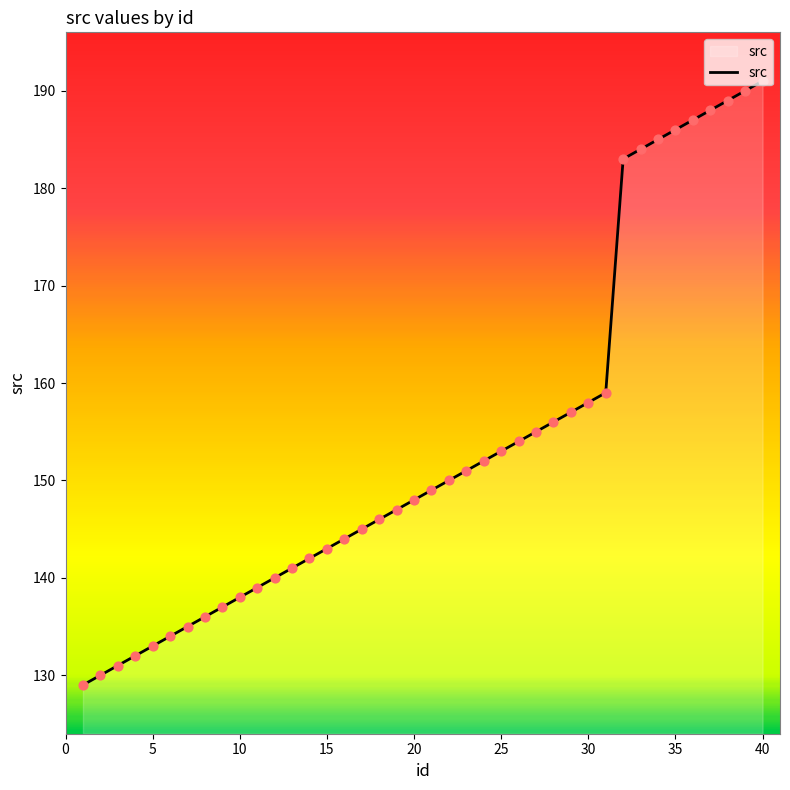

What is the difference between the maximum and minimum values?

62